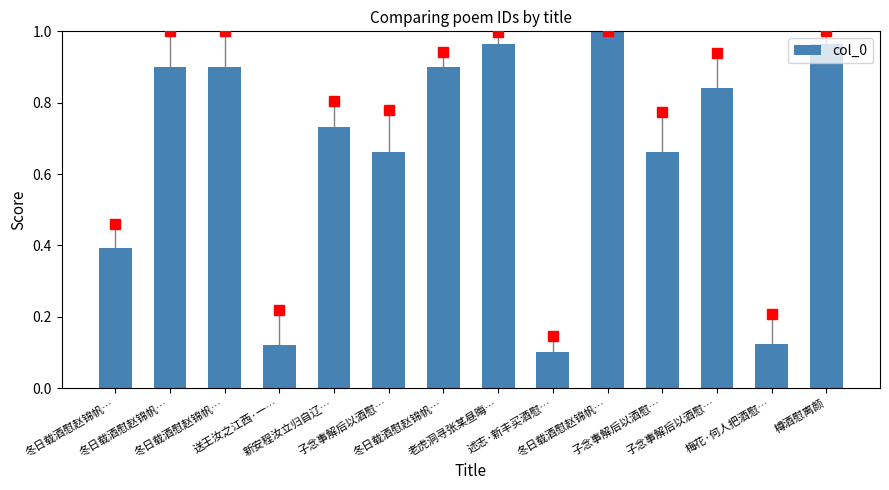

Between 樽酒慰离颜 and 子念事解后以酒慰…, which is larger?

樽酒慰离颜